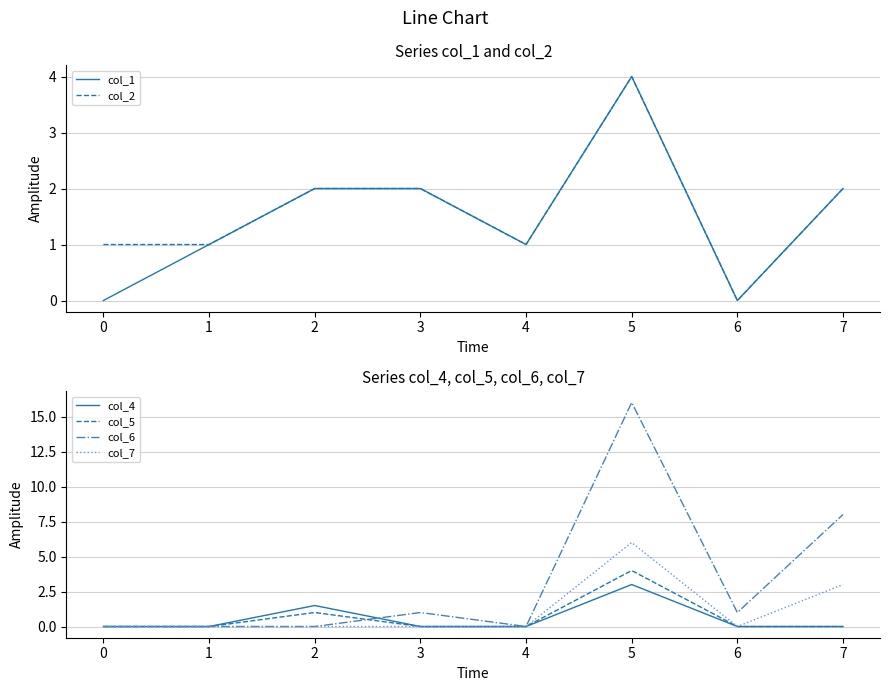

The col_1 series shows 2.7 at 0. True or false?

False